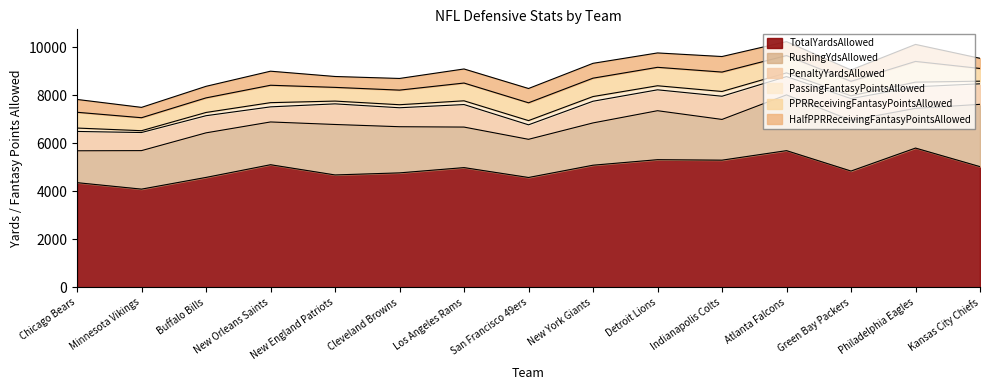

Reading left to right, extract all data points from this chart.

TotalYardsAllowed: Chicago Bears=4360.0	Minnesota Vikings=4091.0	Buffalo Bills=4578.0	New Orleans Saints=5106.0	New England Patriots=4681.0	Cleveland Browns=4767.0	Los Angeles Rams=4986.0	San Francisco 49ers=4575.0	New York Giants=5086.0	Detroit Lions=5316.0	Indianapolis Colts=5296.0	Atlanta Falcons=5692.0	Green Bay Packers=4843.0	Philadelphia Eagles=5799.0	Kansas City Chiefs=5026.0
RushingYdsAllowed: Chicago Bears=1326.0	Minnesota Vikings=1602.0	Buffalo Bills=1854.0	New Orleans Saints=1779.0	New England Patriots=2099.0	Cleveland Browns=1920.0	Los Angeles Rams=1686.0	San Francisco 49ers=1588.0	New York Giants=1759.0	Detroit Lions=2037.0	Indianapolis Colts=1694.0	Atlanta Falcons=2319.0	Green Bay Packers=2110.0	Philadelphia Eagles=1652.0	Kansas City Chiefs=2592.0
PenaltyYardsAllowed: Chicago Bears=804.0	Minnesota Vikings=753.0	Buffalo Bills=713.0	New Orleans Saints=628.0	New England Patriots=858.0	Cleveland Browns=789.0	Los Angeles Rams=937.0	San Francisco 49ers=603.0	New York Giants=902.0	Detroit Lions=869.0	Indianapolis Colts=965.0	Atlanta Falcons=761.0	Green Bay Packers=903.0	Philadelphia Eagles=897.0	Kansas City Chiefs=854.0
PassingFantasyPointsAllowed: Chicago Bears=141.4	Minnesota Vikings=75.6	Buffalo Bills=135.0	New Orleans Saints=175.1	New England Patriots=115.3	Cleveland Browns=125.9	Los Angeles Rams=156.0	San Francisco 49ers=175.5	New York Giants=195.1	Detroit Lions=169.2	Indianapolis Colts=198.1	Atlanta Falcons=154.9	Green Bay Packers=117.3	Philadelphia Eagles=193.9	Kansas City Chiefs=109.4
PPRReceivingFantasyPointsAllowed: Chicago Bears=656.4	Minnesota Vikings=539.9	Buffalo Bills=606.4	New Orleans Saints=723.7	New England Patriots=570.2	Cleveland Browns=607.7	Los Angeles Rams=739.0	San Francisco 49ers=740.7	New York Giants=764.7	Detroit Lions=766.9	Indianapolis Colts=807.2	Atlanta Falcons=720.3	Green Bay Packers=601.3	Philadelphia Eagles=861.7	Kansas City Chiefs=529.4
HalfPPRReceivingFantasyPointsAllowed: Chicago Bears=533.9	Minnesota Vikings=430.4	Buffalo Bills=481.4	New Orleans Saints=585.2	New England Patriots=453.2	Cleveland Browns=485.2	Los Angeles Rams=585.5	San Francisco 49ers=594.7	New York Giants=617.7	Detroit Lions=598.4	Indianapolis Colts=646.7	Atlanta Falcons=579.8	Green Bay Packers=473.3	Philadelphia Eagles=707.2	Kansas City Chiefs=422.4